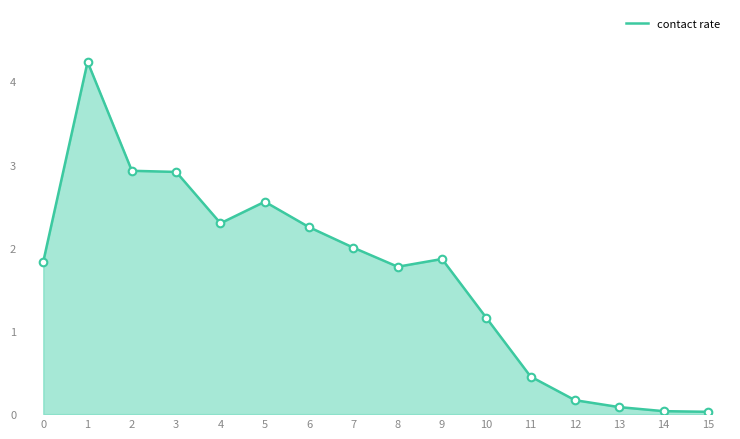

Between 10 and 8, which is larger?

8